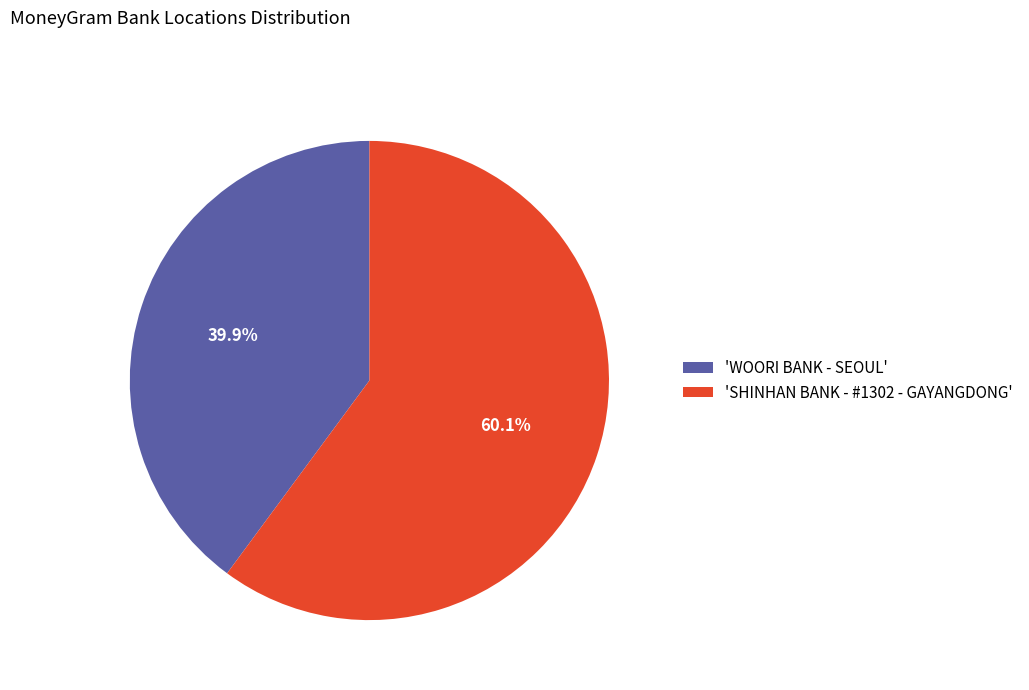

What is the smallest slice in the pie chart?

'WOORI BANK - SEOUL'